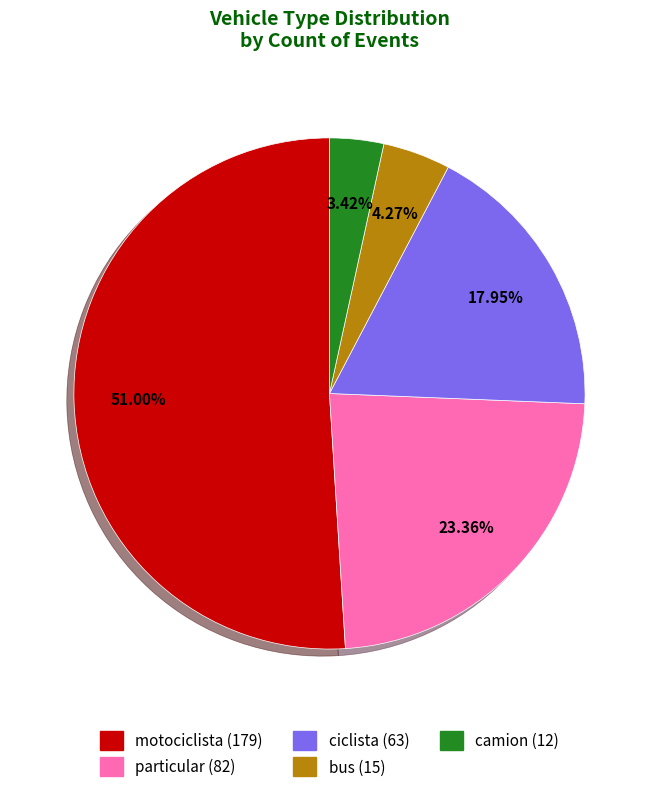

What is the majority slice?

motociclista